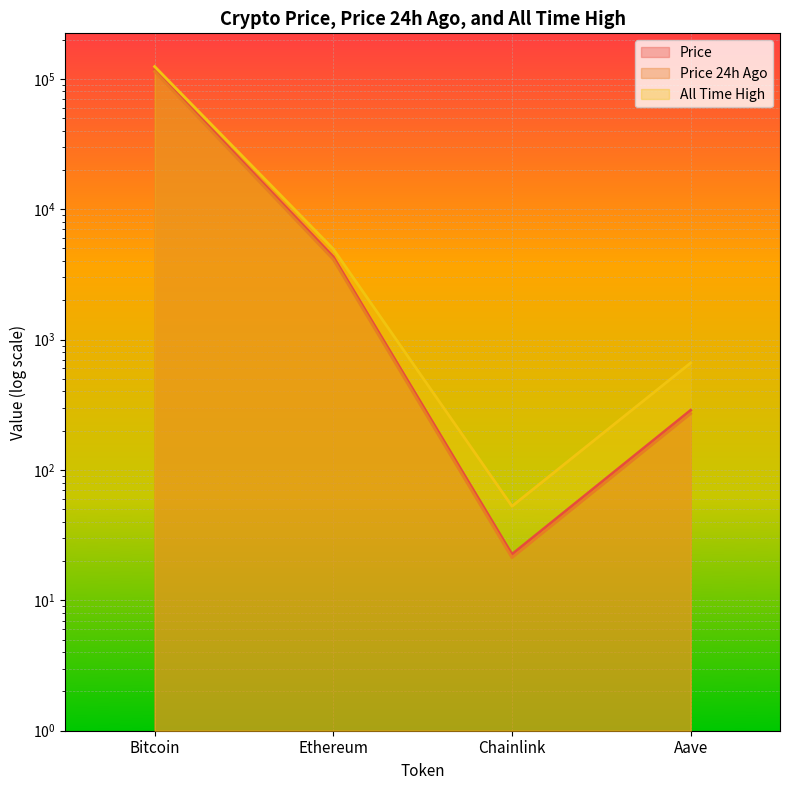

How many values in the allTimeHigh series are below 4946?

2